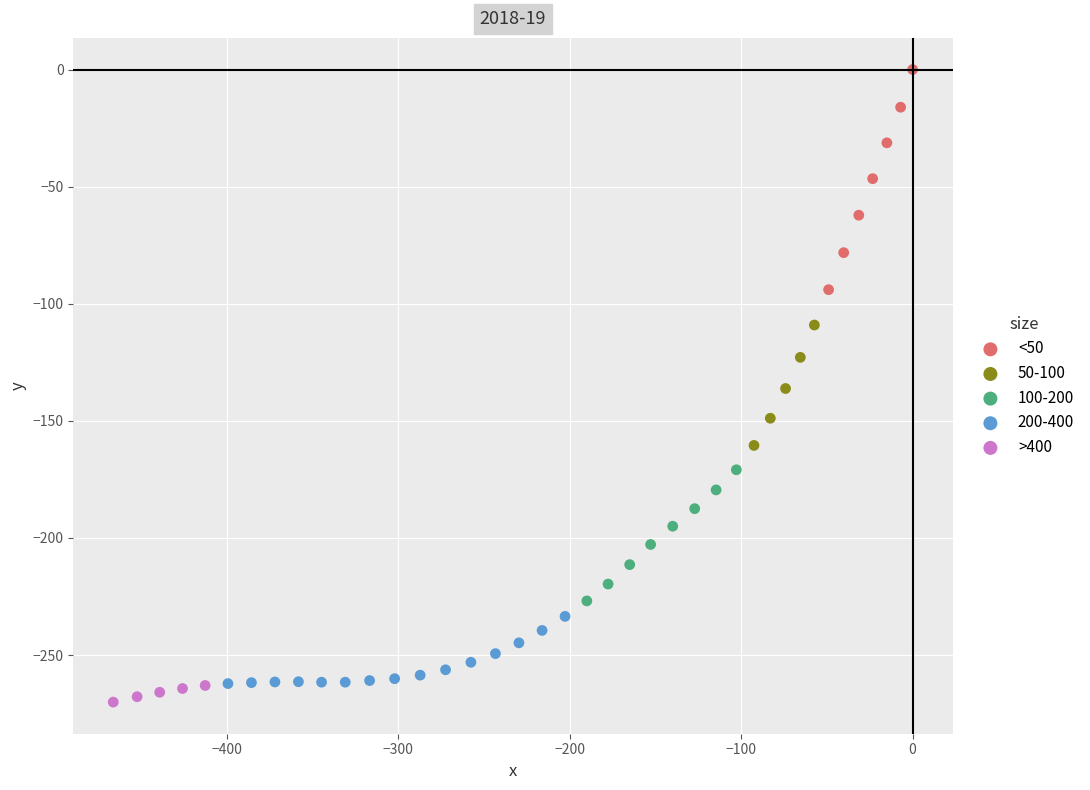

Which series has the widest spread of Y values?

<50